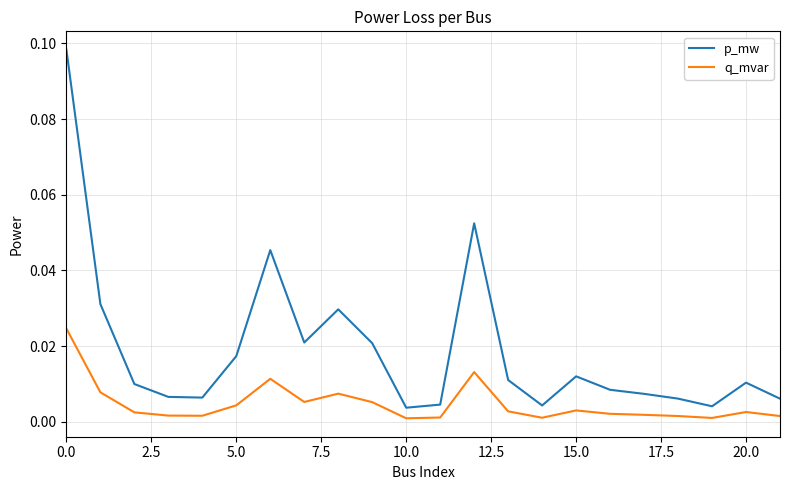

Which series has the largest range (max minus min)?

p_mw